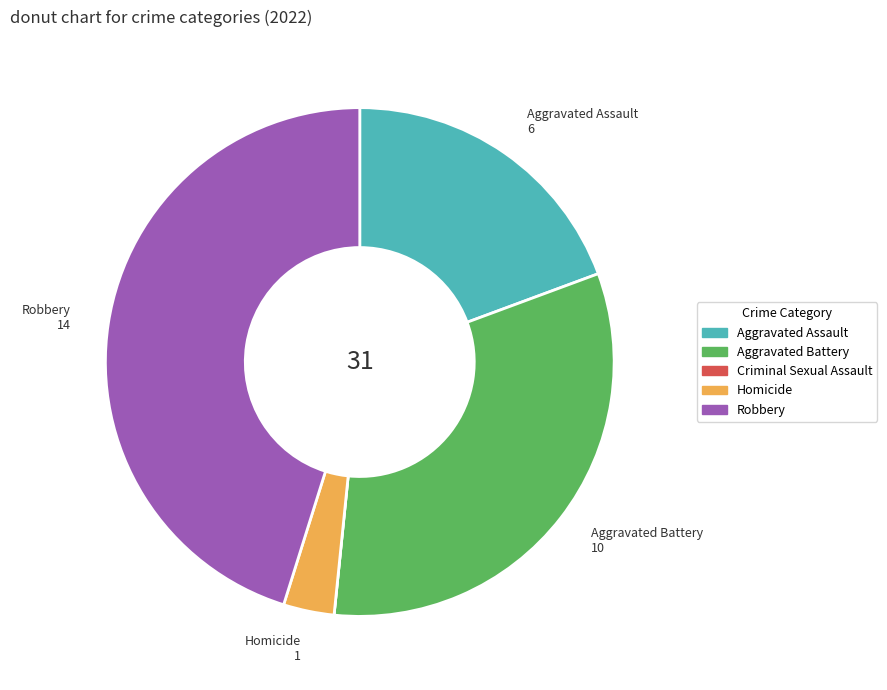

Is it true that Homicide is 3% of the pie?

True